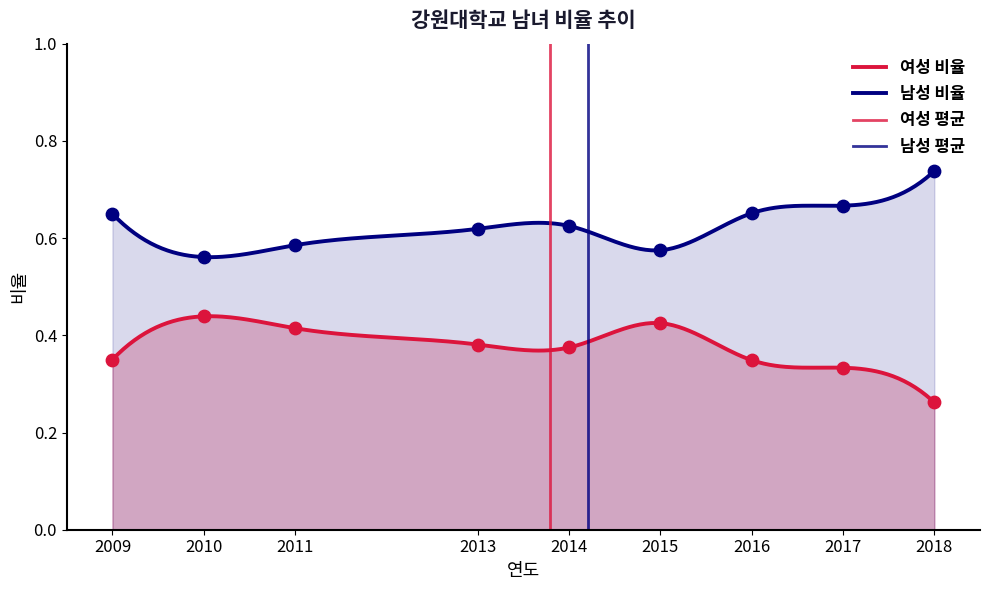

Which series has the largest Y range (max minus min)?

남성 비율